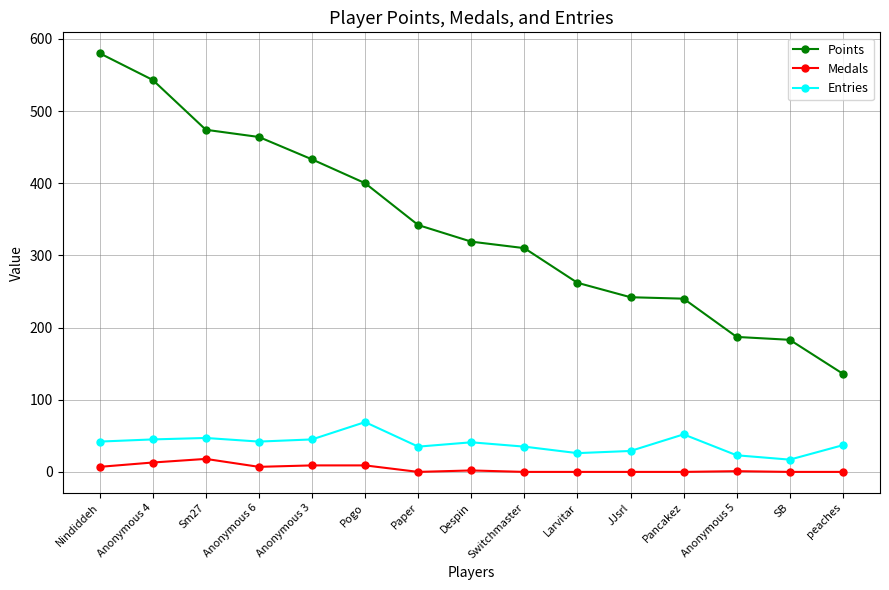

What is the spread (max minus min) of values at Switchmaster?

310